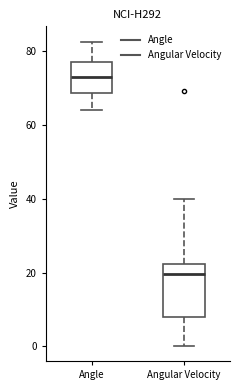

Reading left to right, read every box against the y-axis: the position of its median line, the range the box covers, and the ends of its whiskers. The values are not printed on the chart, so give them approximately, as read against the axis.

Angle: median 74, box 68 to 78, whiskers 64 to 82
Angular Velocity: median 20, box 8 to 22, whiskers 0 to 40